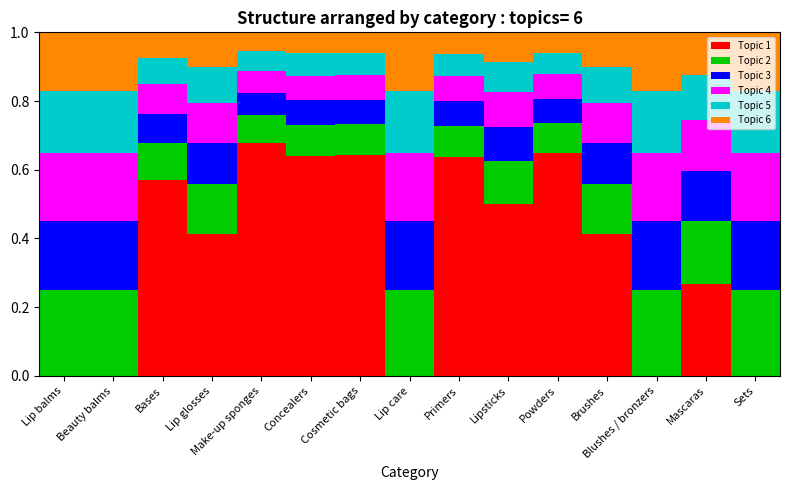

What is the sum of all Topic 3 values?

1.9